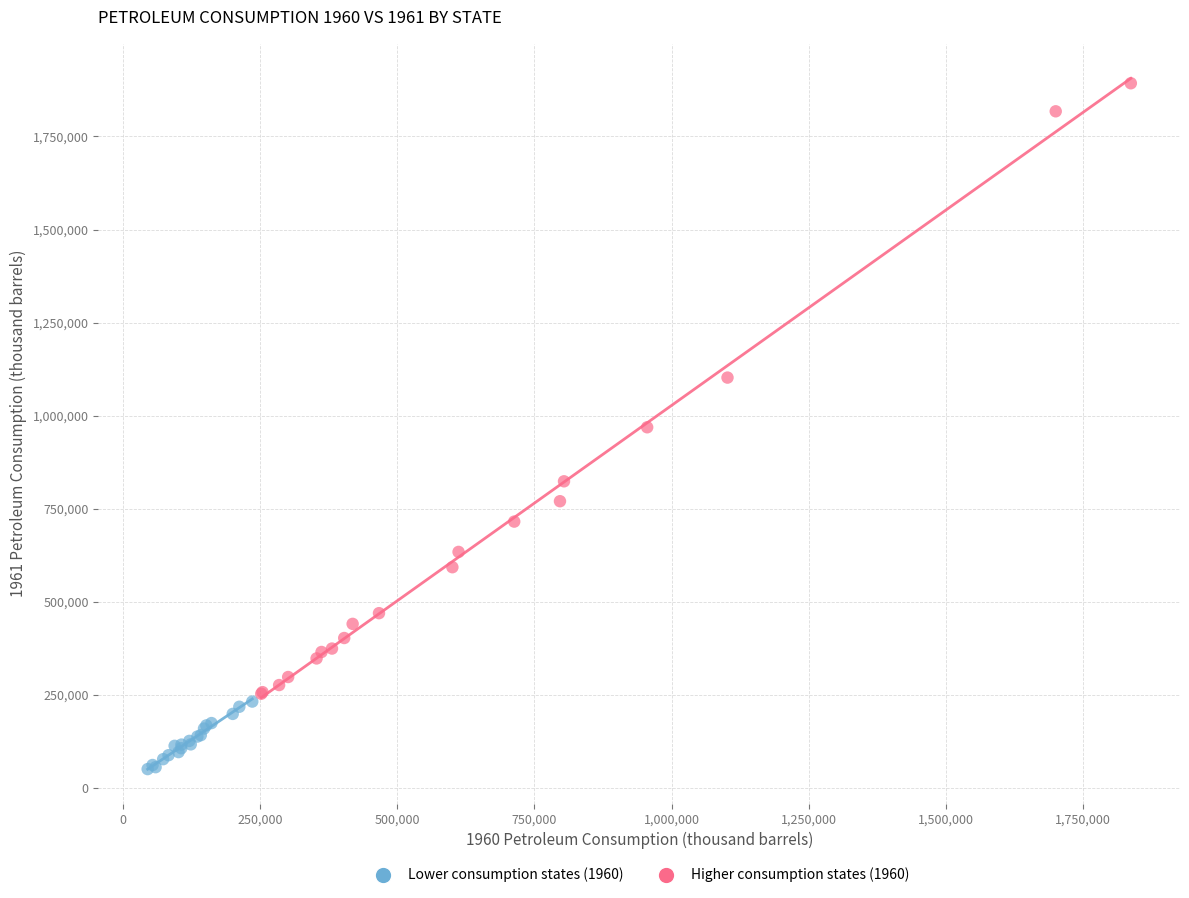

What are all the series names shown in the legend?

Lower consumption states (1960), Higher consumption states (1960)